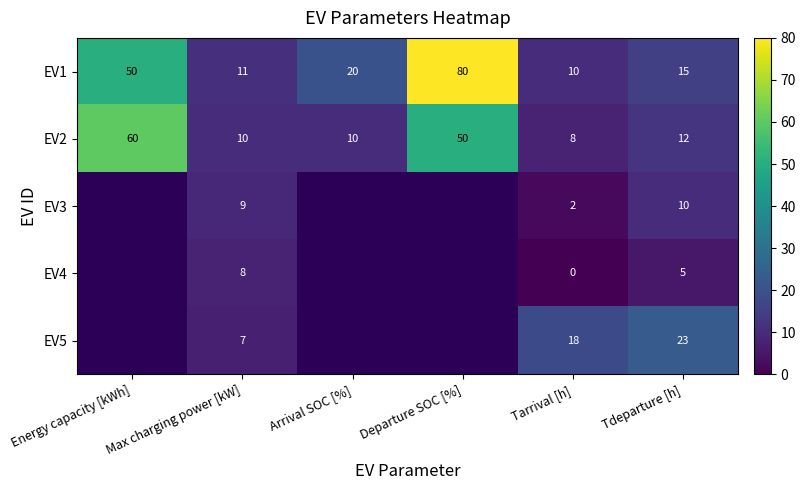

Where is EV1 nearest to the value 45?

Energy capacity [kWh]